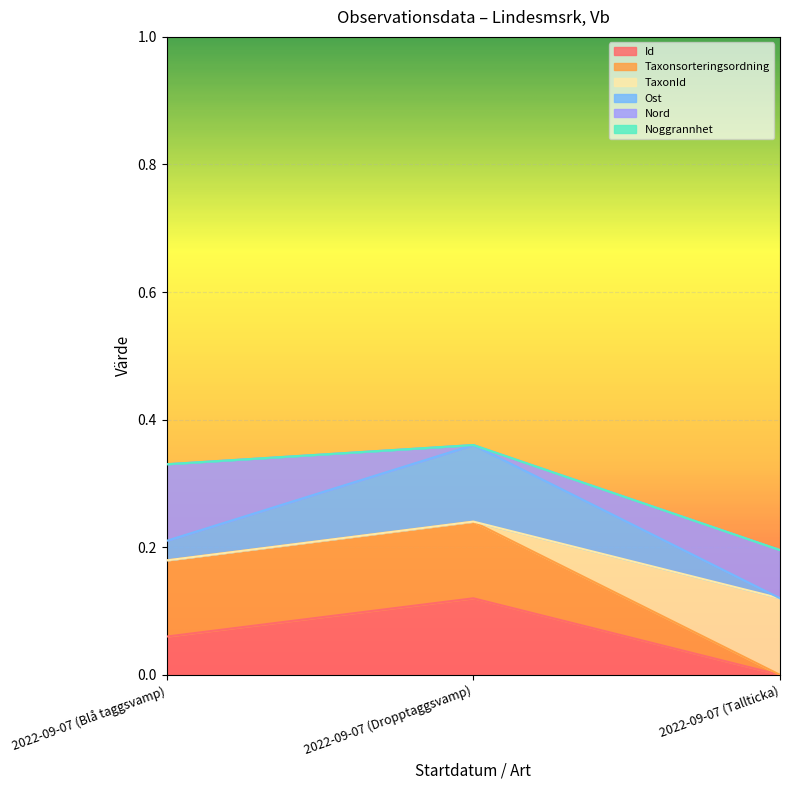

Which series has the largest total across all categories?

Taxonsorteringsordning